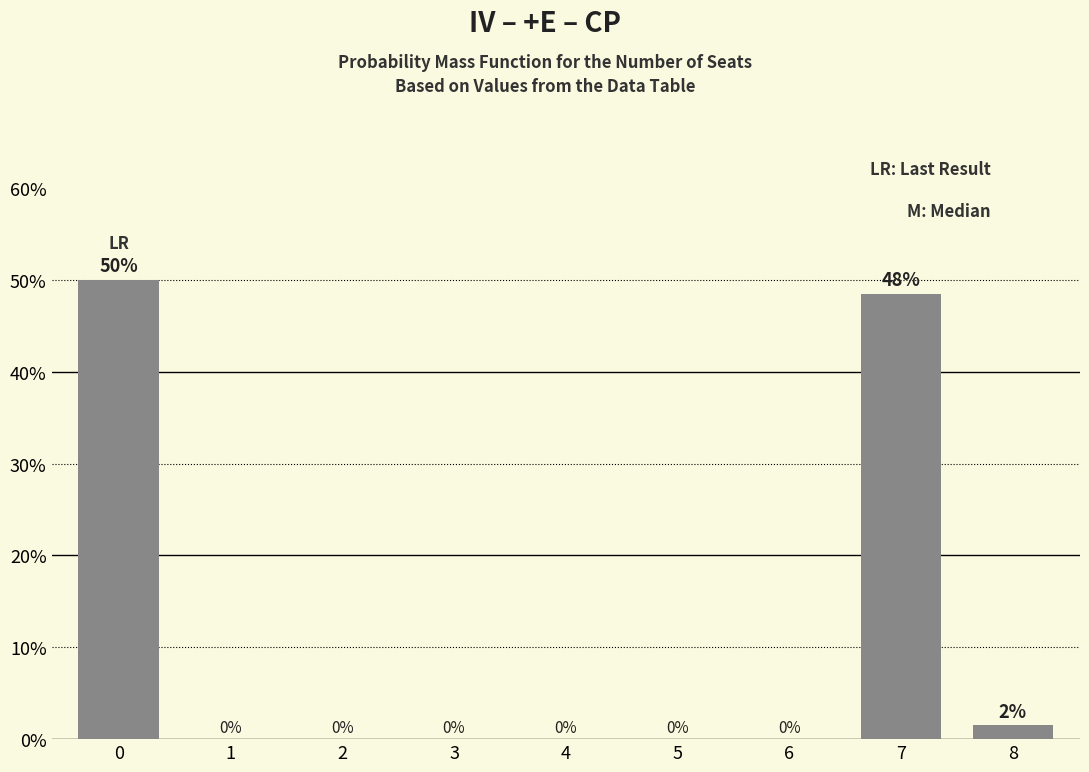

Are the bars horizontal?

No